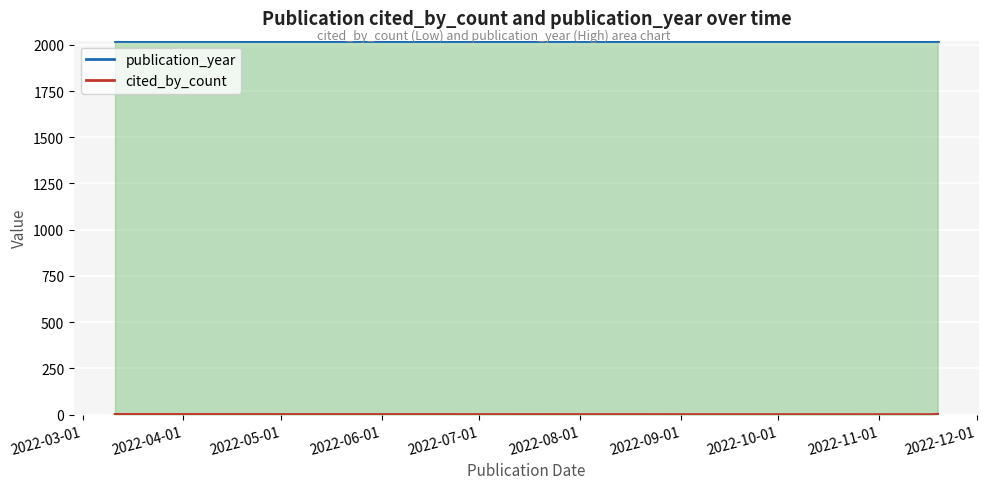

At which label is cited_by_count closest to 1?

2022-03-01